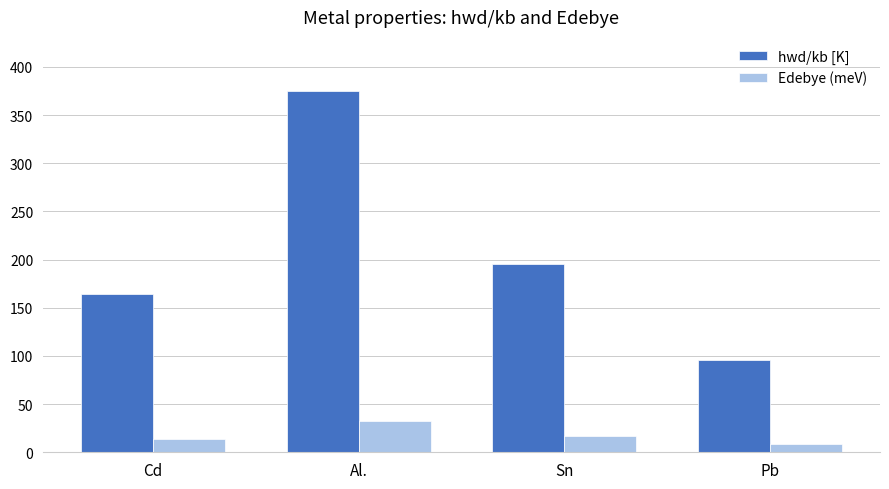

Which series has the largest range (max minus min)?

hwd/kb [K]